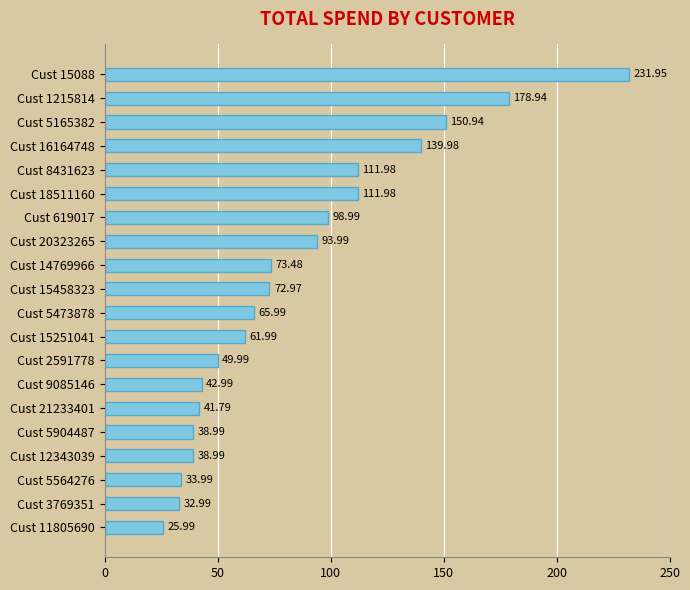

What is the difference between the values at Cust 20323265 and Cust 16164748?

46.0